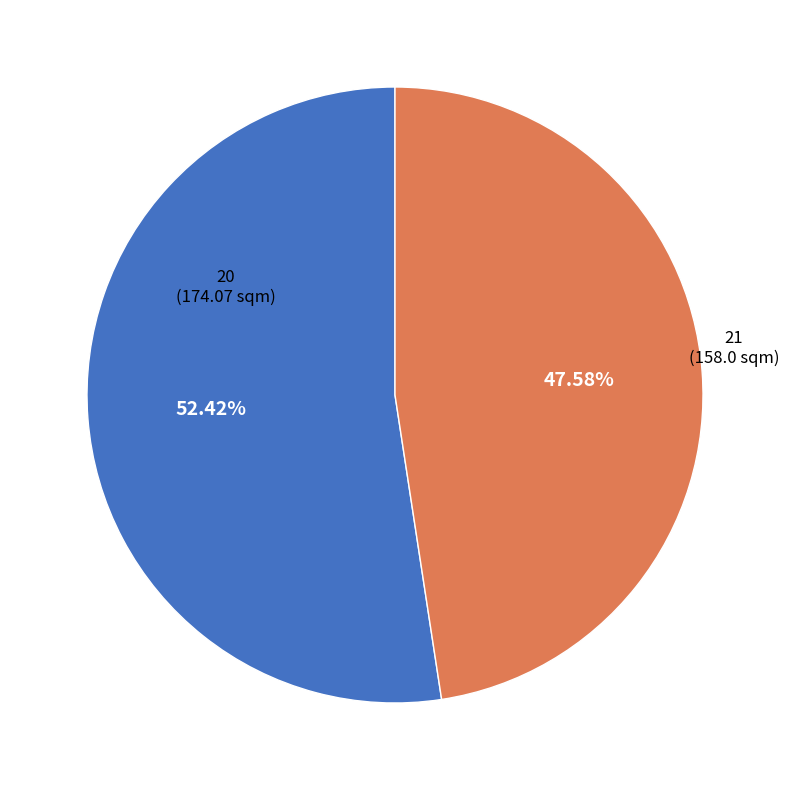

To the nearest percent, what portion does 21 represent?

48%